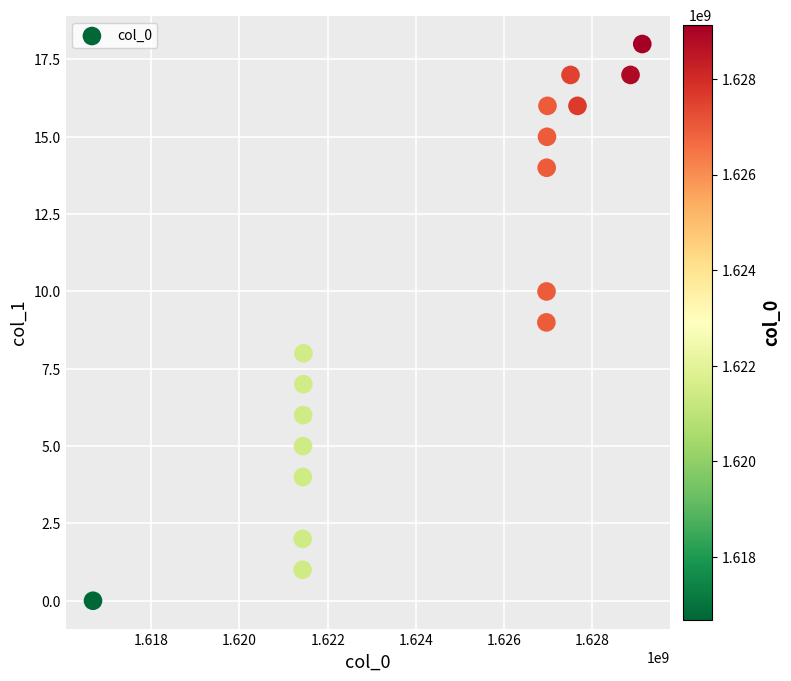

What is the range of X values (max minus min)?

12455863